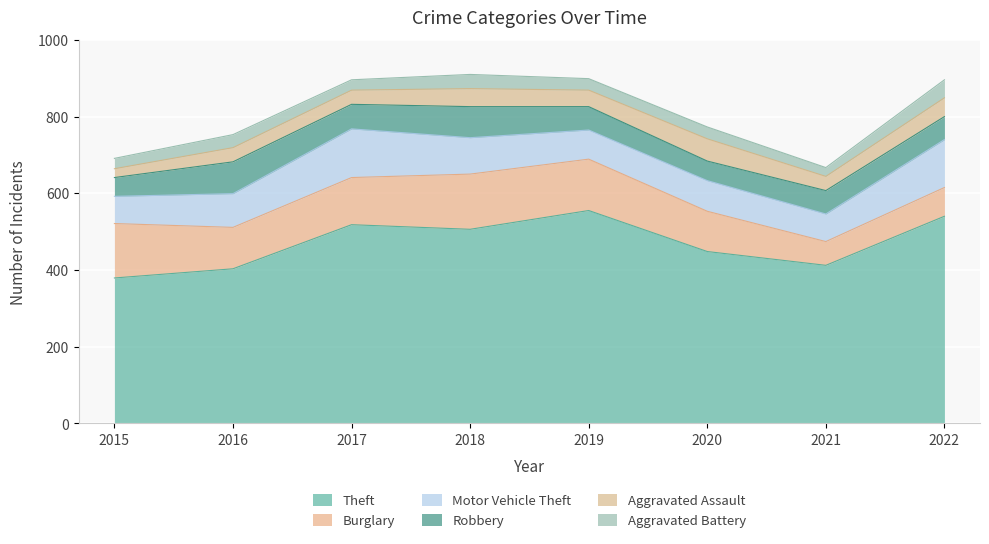

At which category does Robbery reach its first local valley?

2017